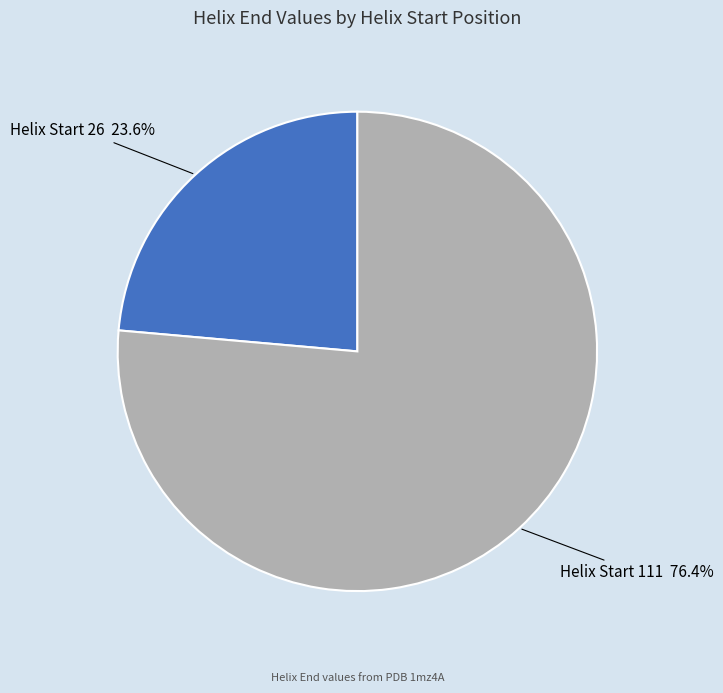

Is the sum of Helix Start 111 and Helix Start 26 greater than half?

Yes